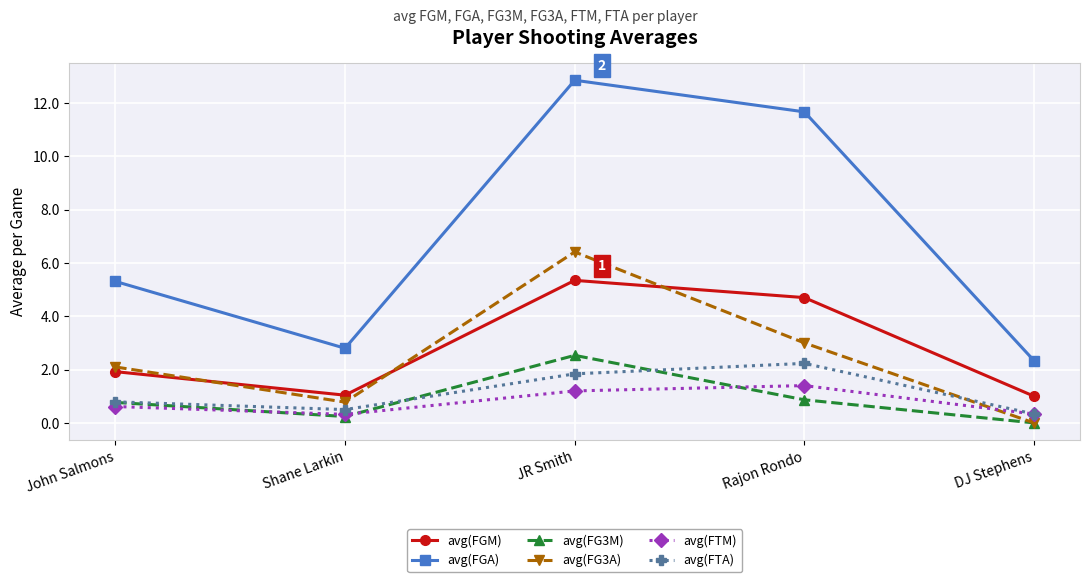

What is the average value of the avg(FGM) series?

2.8